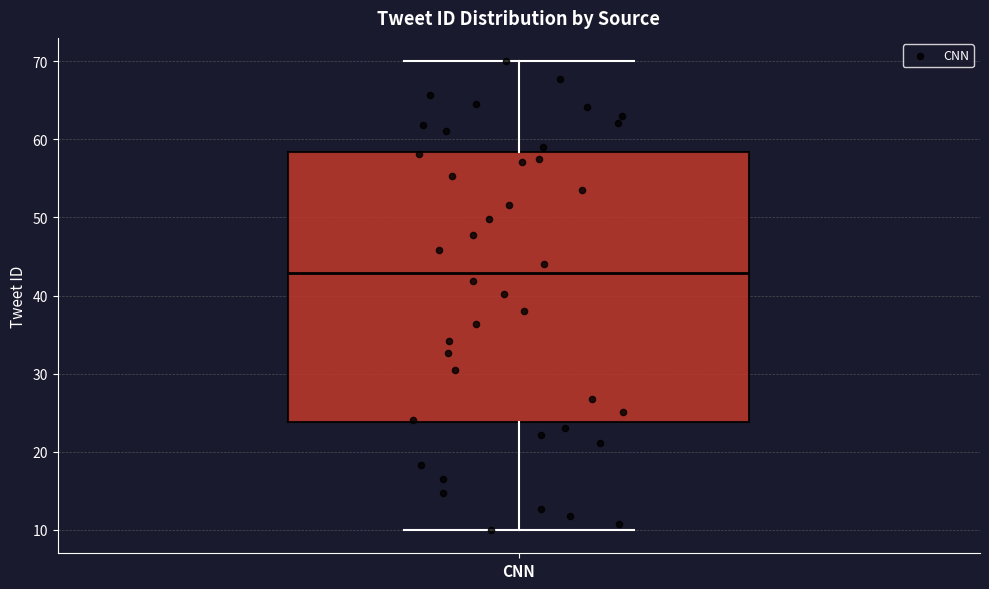

Read this box plot against the y-axis: the position of the median line, the range covered by the box, and the ends of both whiskers. The values are not printed on the chart, so give them approximately, as read against the axis.

median 43, box 24 to 58, whiskers 10 to 70